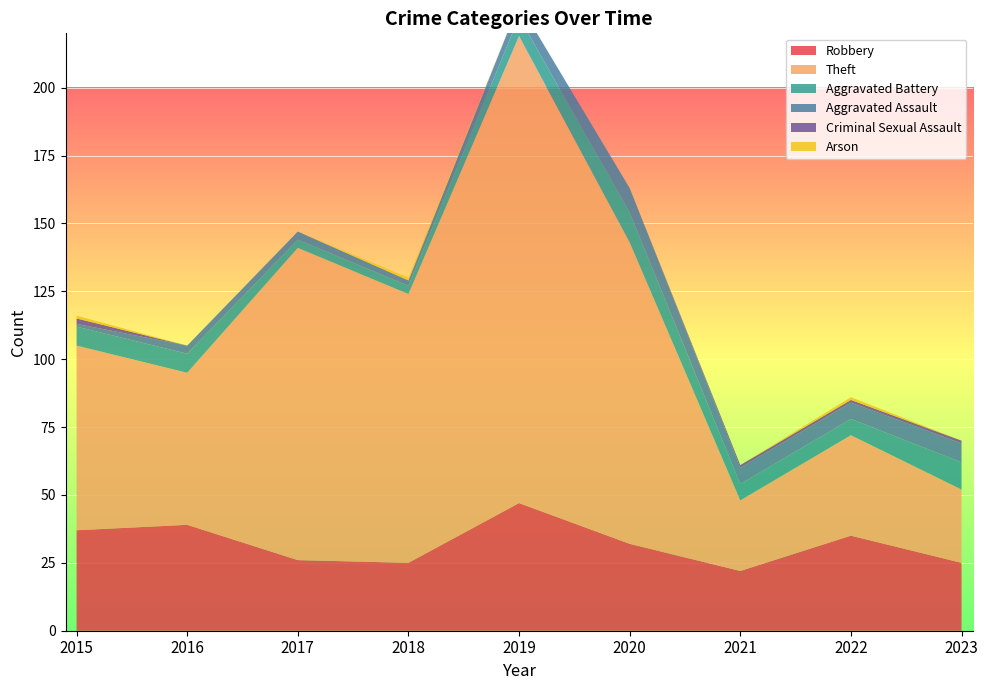

Reading left to right, list all the values displayed in this chart.

Robbery: 2015=37	2016=39	2017=26	2018=25	2019=47	2020=32	2021=22	2022=35	2023=25
Theft: 2015=68	2016=56	2017=115	2018=99	2019=172	2020=111	2021=26	2022=37	2023=27
Aggravated Battery: 2015=7	2016=7	2017=3	2018=3	2019=7	2020=11	2021=6	2022=6	2023=10
Aggravated Assault: 2015=1	2016=3	2017=3	2018=2	2019=5	2020=9	2021=6	2022=6	2023=7
Criminal Sexual Assault: 2015=2	2016=0	2017=0	2018=0	2019=0	2020=0	2021=1	2022=1	2023=1
Arson: 2015=1	2016=0	2017=0	2018=1	2019=0	2020=0	2021=0	2022=1	2023=0